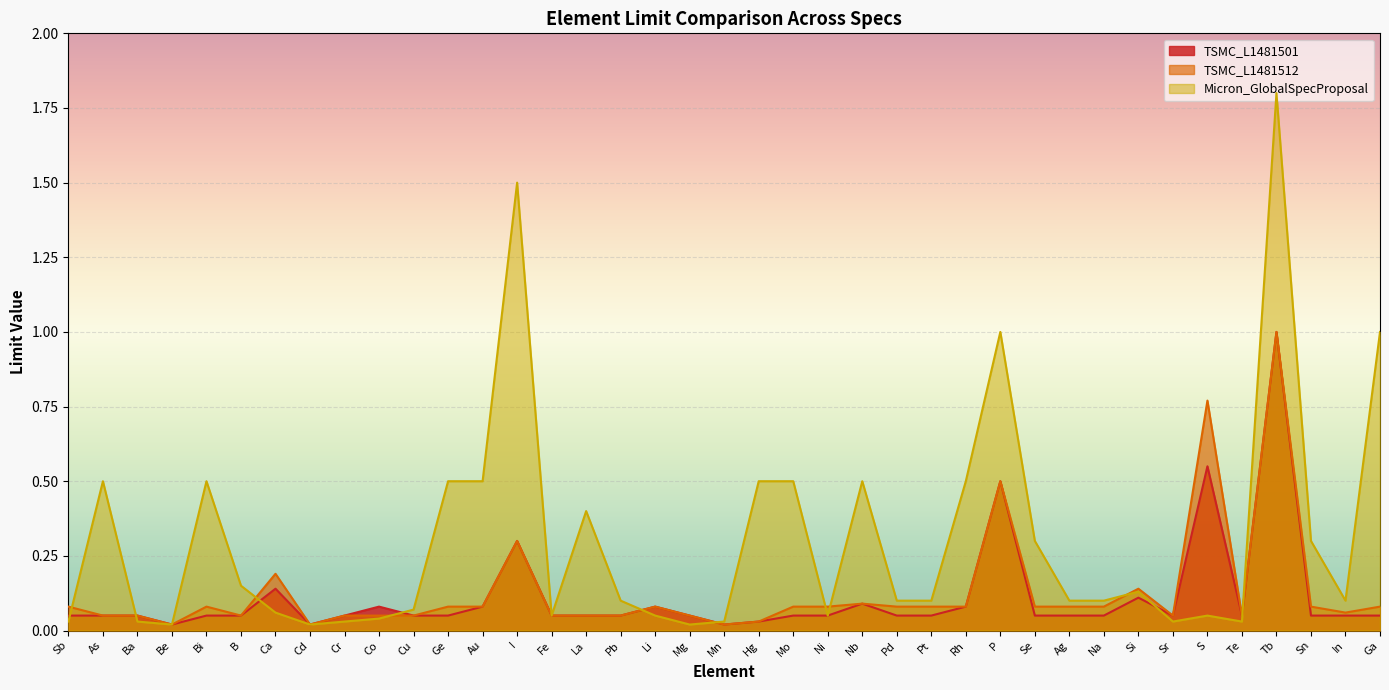

At which label is TSMC_L1481512 closest to 0?

Be